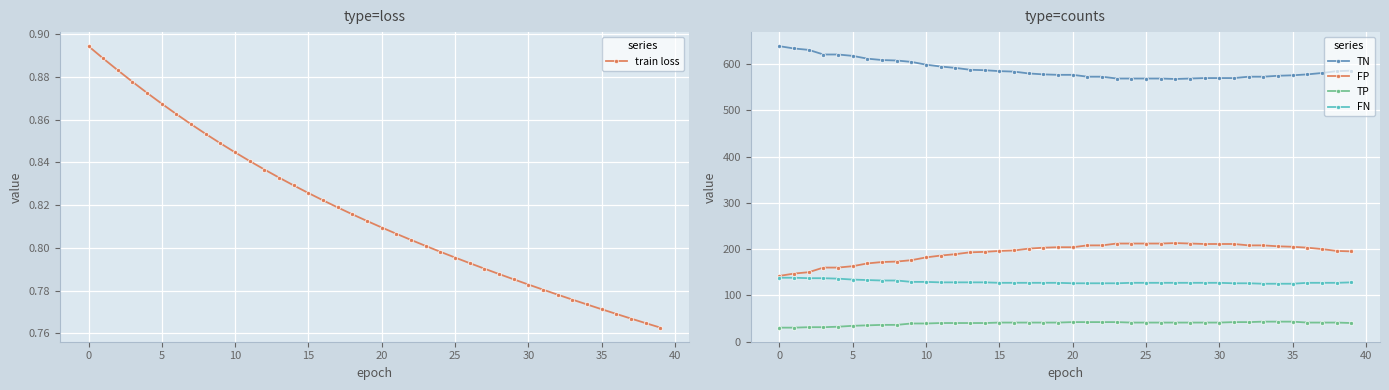

What is the label of the 19th point from the right?

21